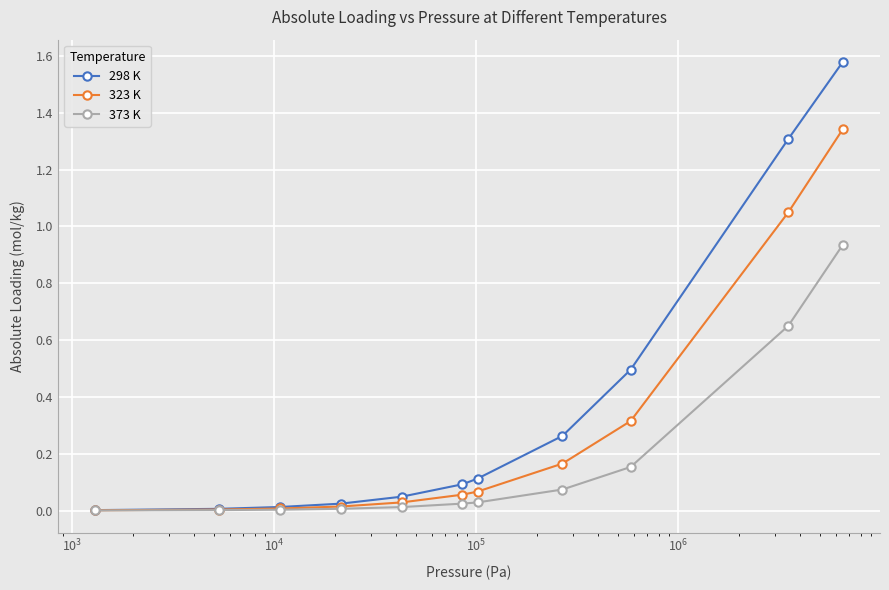

Rank the series by their average value, from highest to lowest.

298 K, 323 K, 373 K